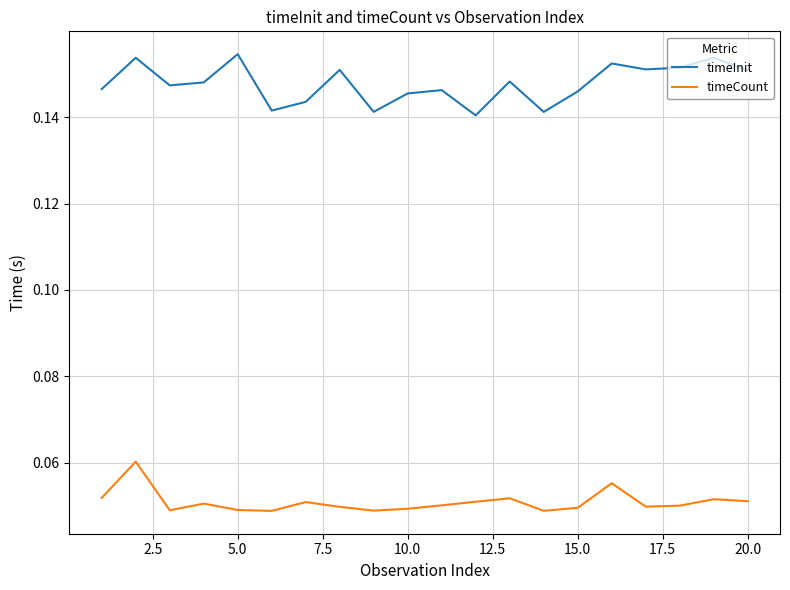

Which series has the largest total across all categories?

timeInit